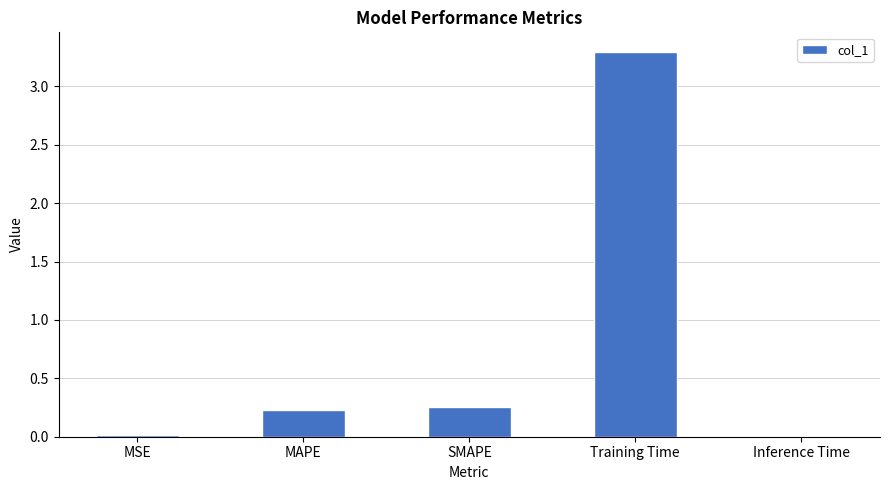

Where is the data nearest to the value 1?

SMAPE